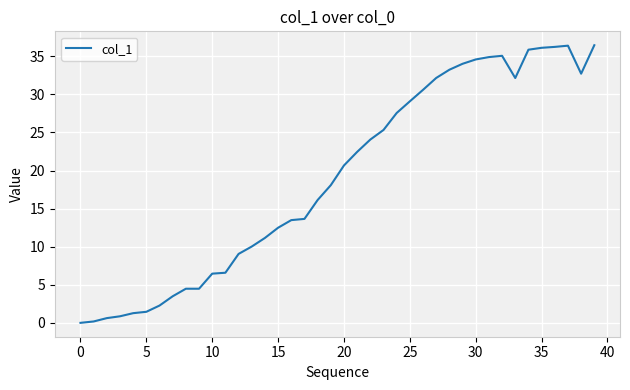

What is the maximum value shown in the chart?

36.5